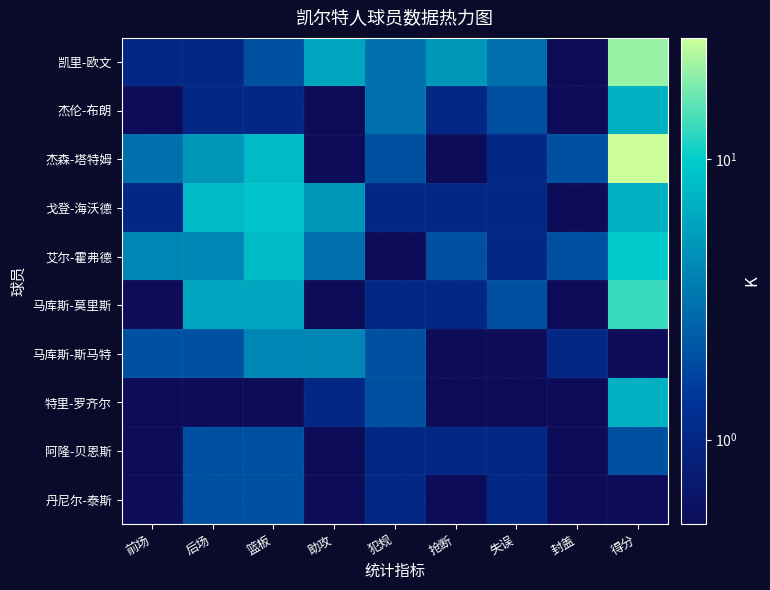

Reading right to left, transcribe all the data shown in this chart.

凯里-欧文: 得分=21.0	封盖=0.1	失误=3.0	抢断=5.0	犯规=3.0	助攻=6.0	篮板=2.0	后场=1.0	前场=1.0
杰伦-布朗: 得分=7.0	封盖=0.1	失误=2.0	抢断=1.0	犯规=3.0	助攻=0.1	篮板=1.0	后场=1.0	前场=0.1
杰森-塔特姆: 得分=27.0	封盖=2.0	失误=1.0	抢断=0.1	犯规=2.0	助攻=0.1	篮板=8.0	后场=5.0	前场=3.0
戈登-海沃德: 得分=7.0	封盖=0.1	失误=1.0	抢断=1.0	犯规=1.0	助攻=5.0	篮板=9.0	后场=8.0	前场=1.0
艾尔-霍弗德: 得分=10.0	封盖=2.0	失误=1.0	抢断=2.0	犯规=0.1	助攻=3.0	篮板=8.0	后场=4.0	前场=4.0
马库斯-莫里斯: 得分=13.0	封盖=0.1	失误=2.0	抢断=1.0	犯规=1.0	助攻=0.1	篮板=6.0	后场=6.0	前场=0.1
马库斯-斯马特: 得分=0.1	封盖=1.0	失误=0.1	抢断=0.1	犯规=2.0	助攻=4.0	篮板=4.0	后场=2.0	前场=2.0
特里-罗齐尔: 得分=7.0	封盖=0.1	失误=0.1	抢断=0.1	犯规=2.0	助攻=1.0	篮板=0.1	后场=0.1	前场=0.1
阿隆-贝恩斯: 得分=2.0	封盖=0.1	失误=1.0	抢断=1.0	犯规=1.0	助攻=0.1	篮板=2.0	后场=2.0	前场=0.1
丹尼尔-泰斯: 得分=0.1	封盖=0.1	失误=1.0	抢断=0.1	犯规=1.0	助攻=0.1	篮板=2.0	后场=2.0	前场=0.1